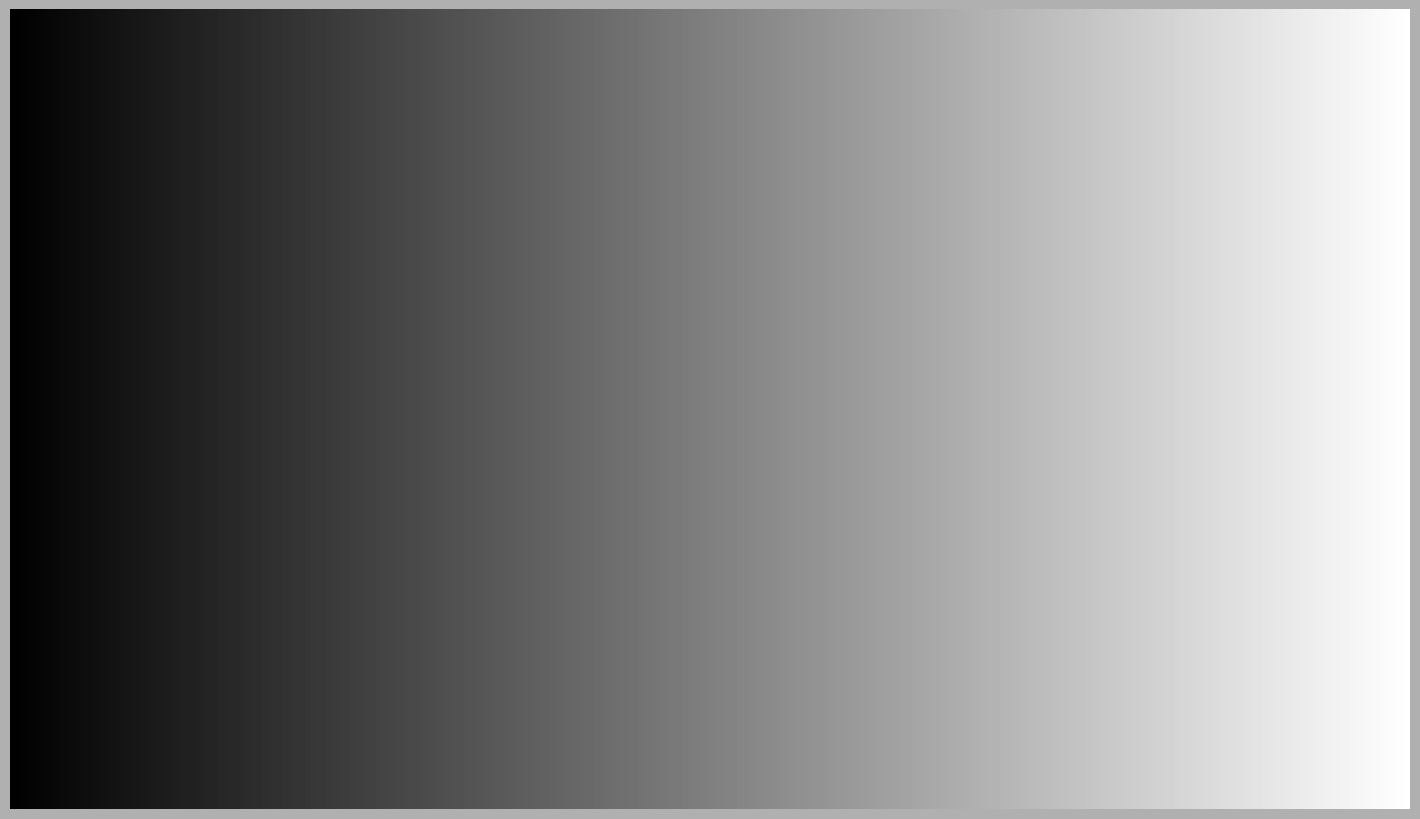

To the nearest percent, what is the difference between the largest and smallest slice percentages?

48%